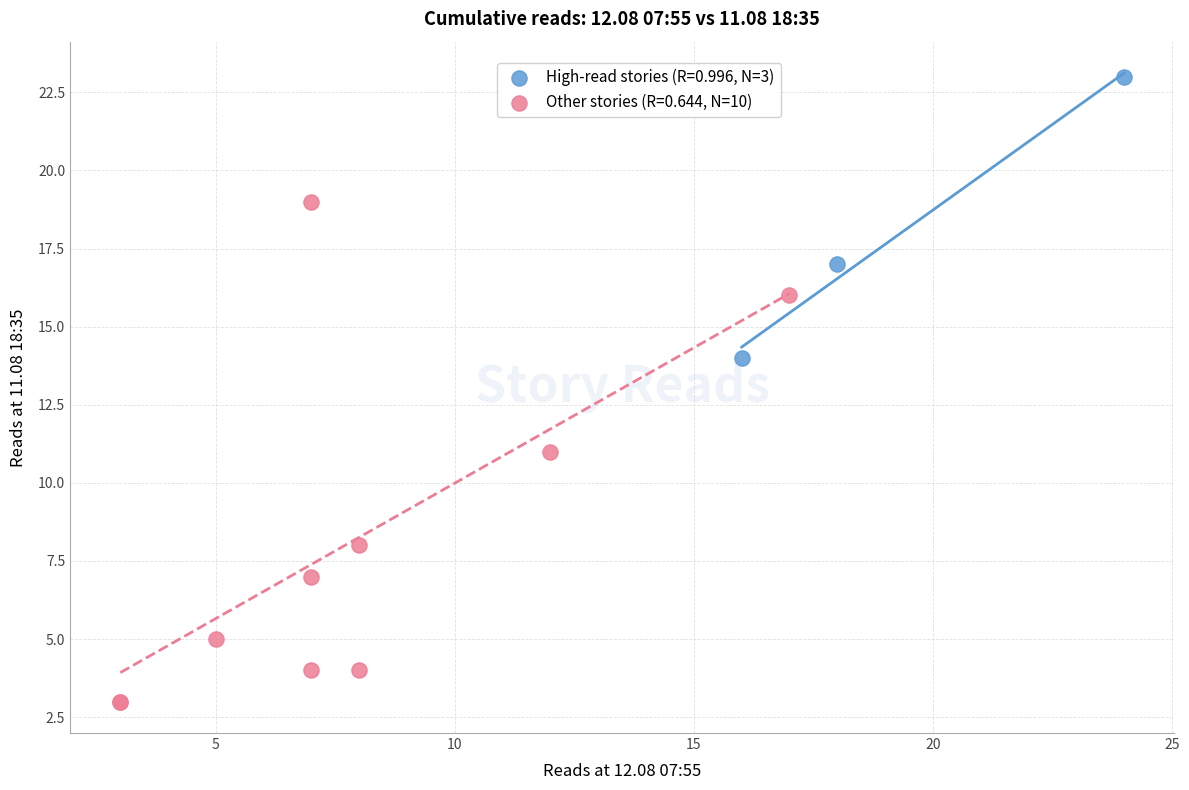

Which series has the widest spread of Y values?

Other stories (R=0.644, N=10)